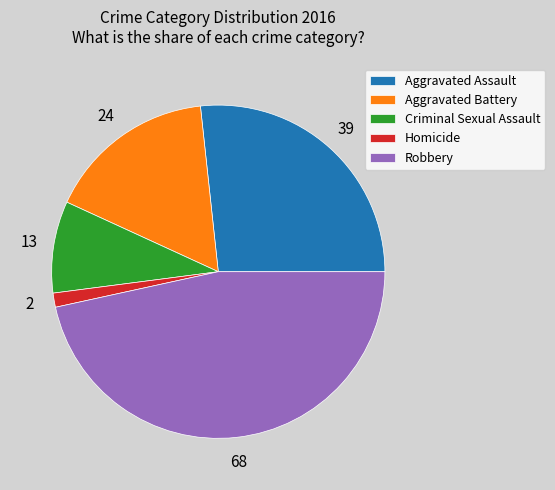

What is the largest slice in the pie chart?

Robbery